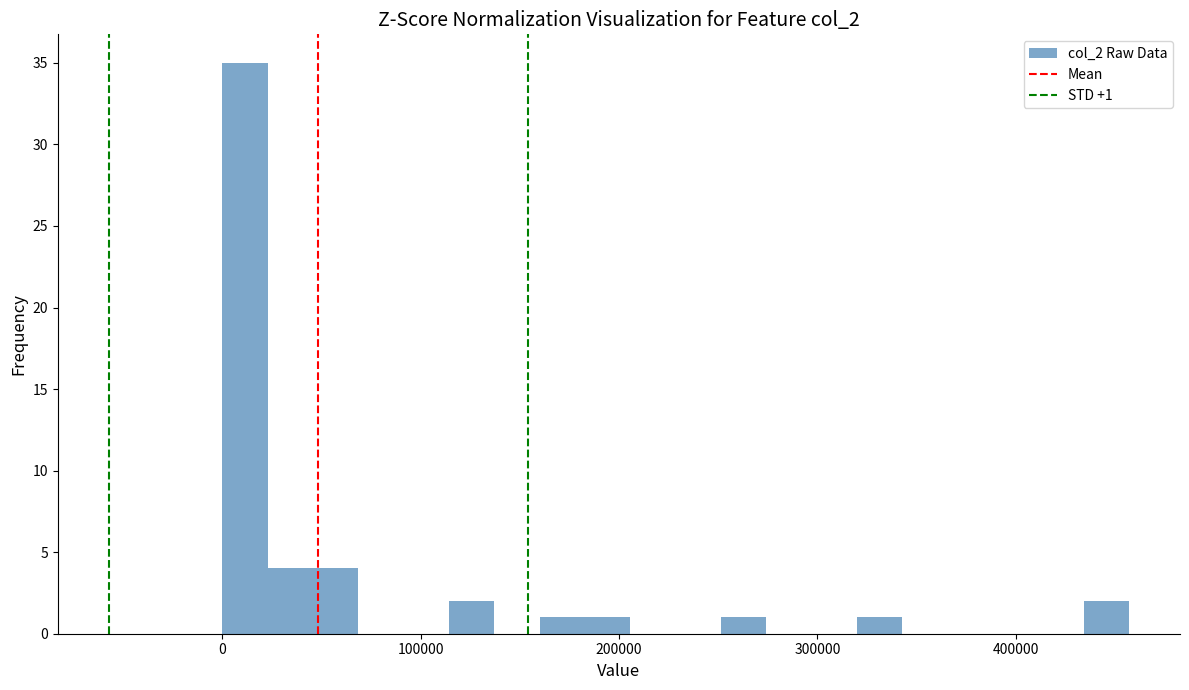

Around what value on the x-axis is the tallest bar? Give the approximate position of its centre, as read against the axis.

10000